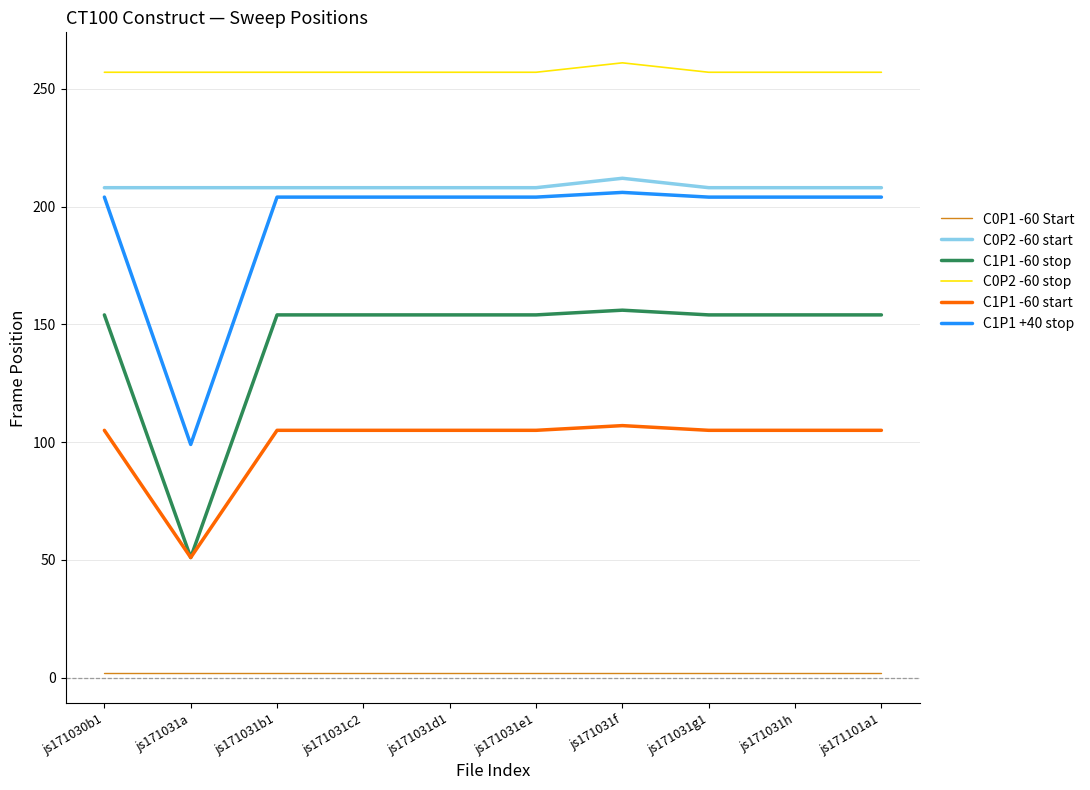

Does the chart display data point markers on the line(s)?

No